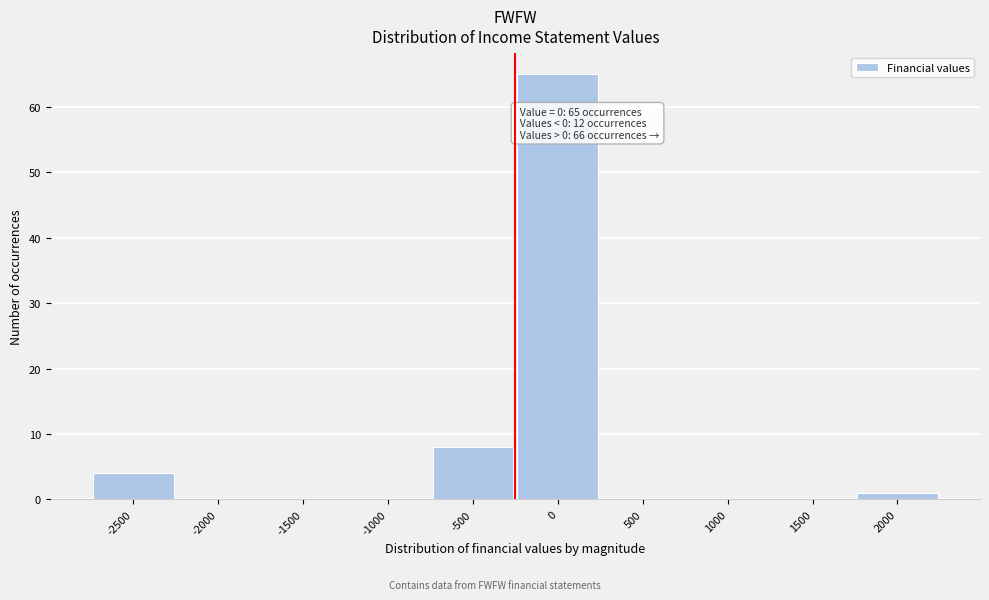

Reading left to right, what are all the values shown in this chart?

-2500=4	-2000=0	-1500=0	-1000=0	-500=8	0=65	500=0	1000=0	1500=0	2000=1